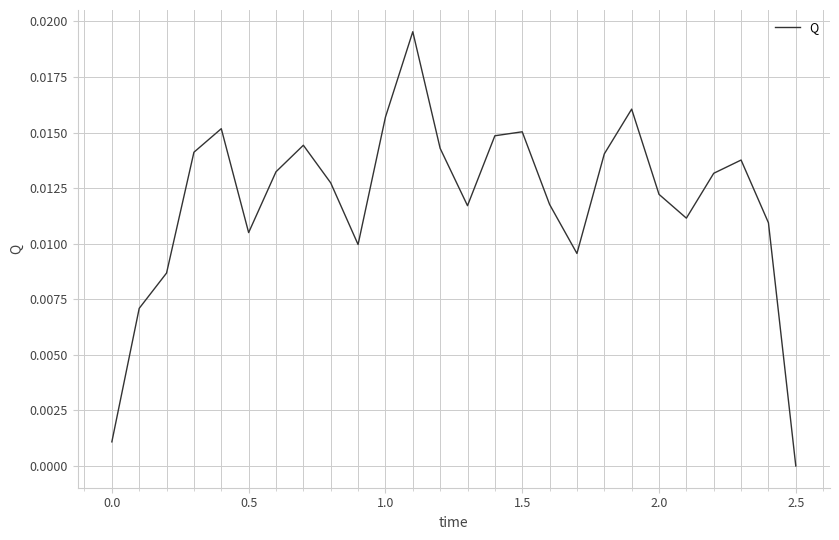

Which label corresponds to the smallest value in the chart?

2.5